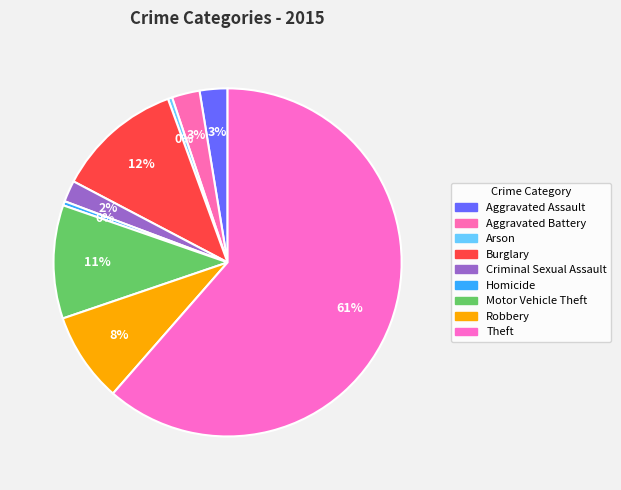

Is it true that Criminal Sexual Assault is 2% of the pie?

True